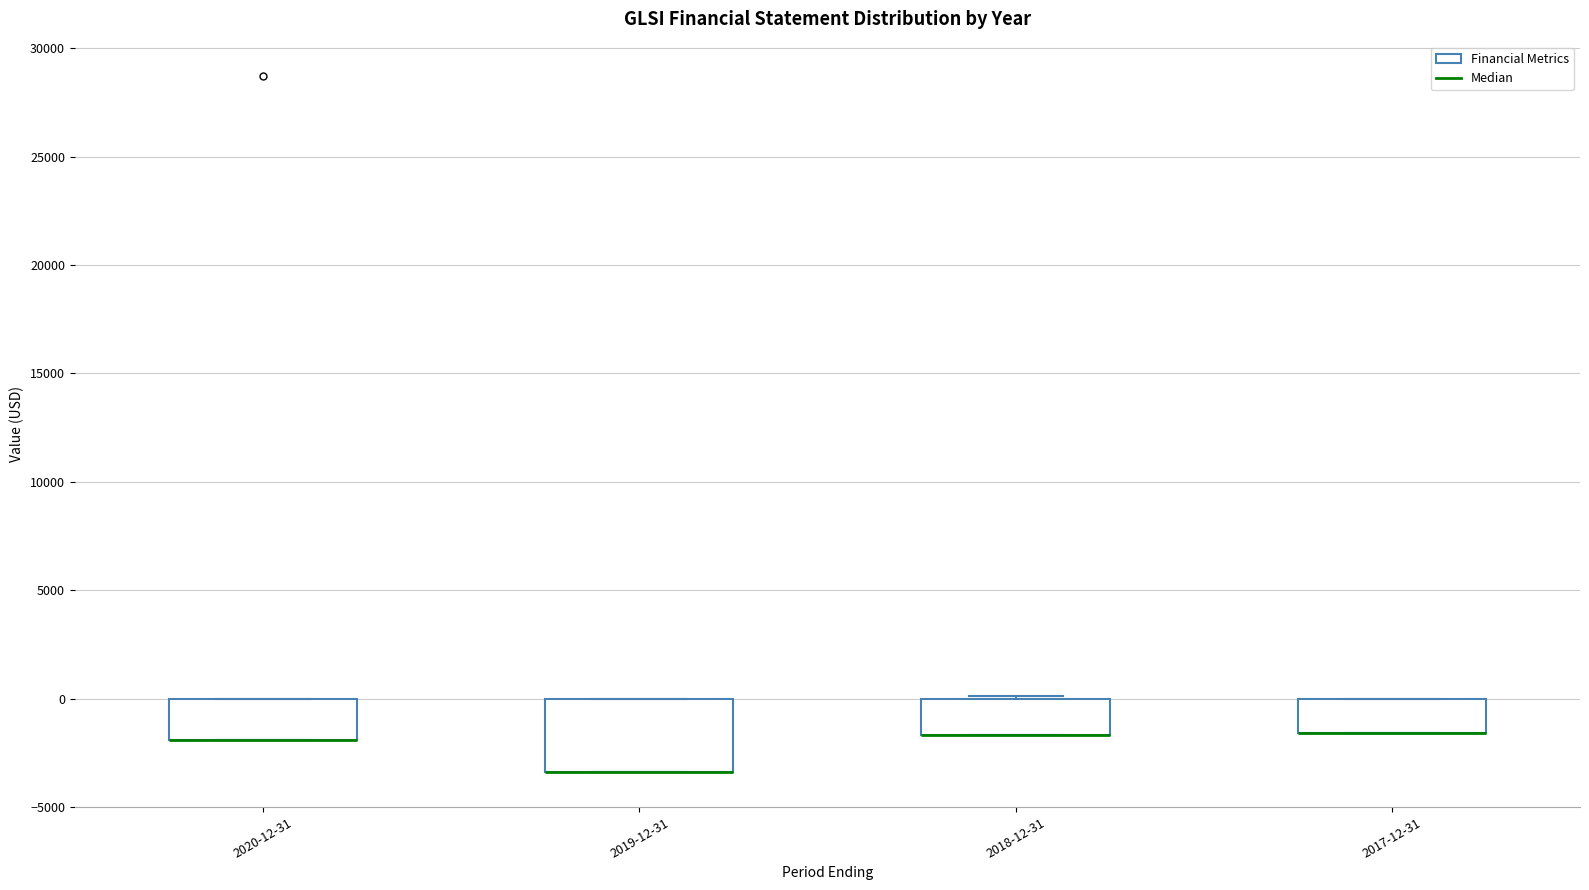

Which box is the tallest, from its lower edge to its upper edge?

2019-12-31